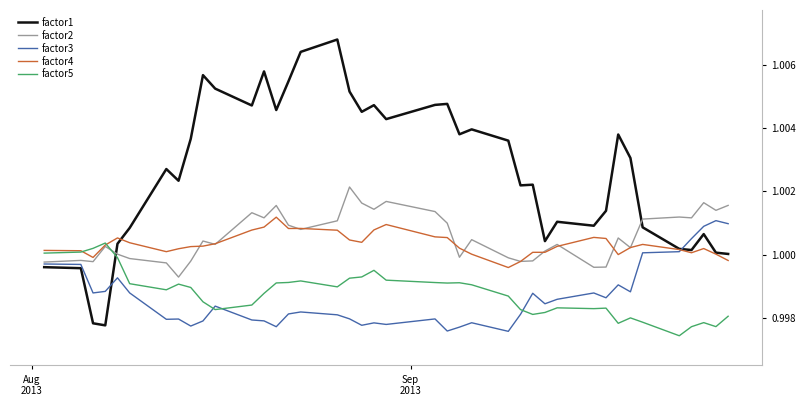

Which series has the largest range (max minus min)?

factor1